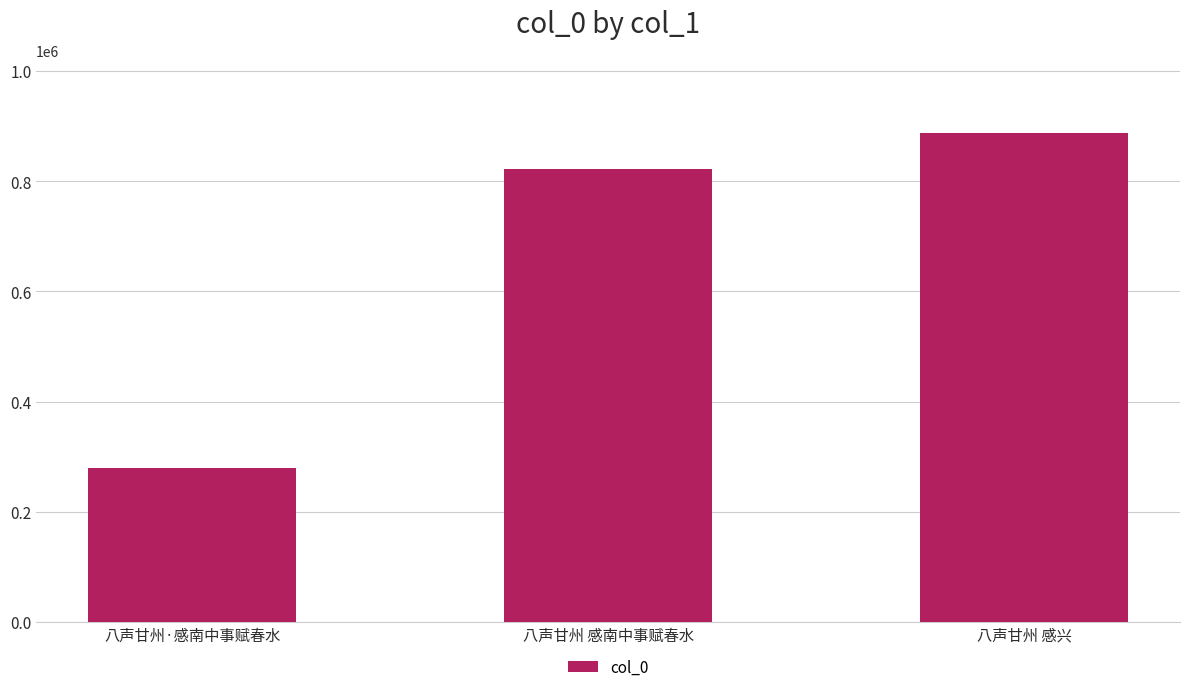

How many data points does each series have?

3